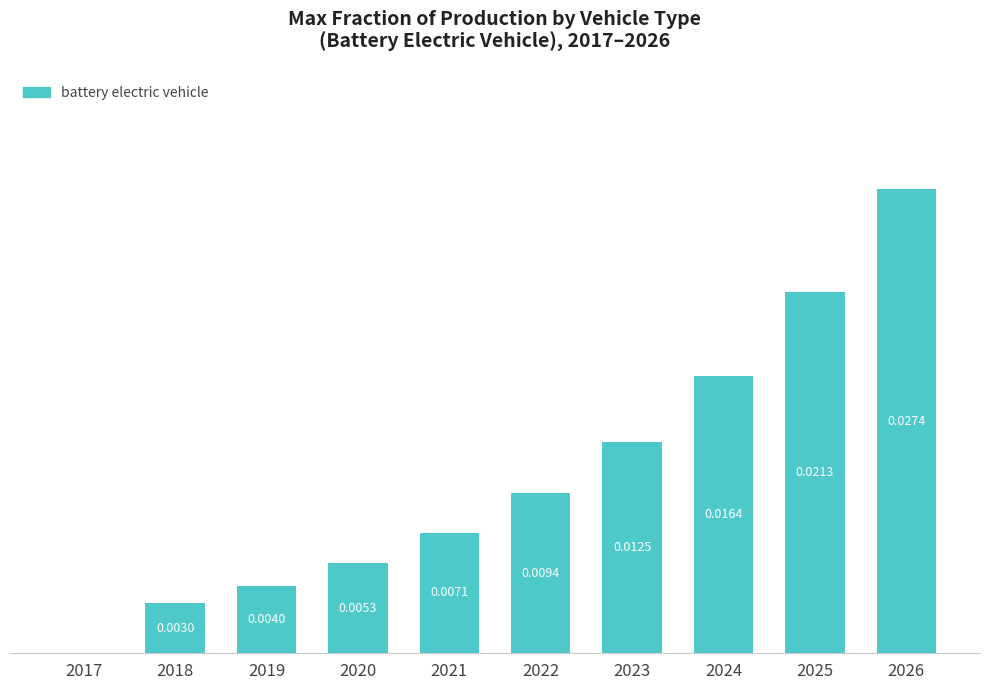

Are the bars horizontal?

No